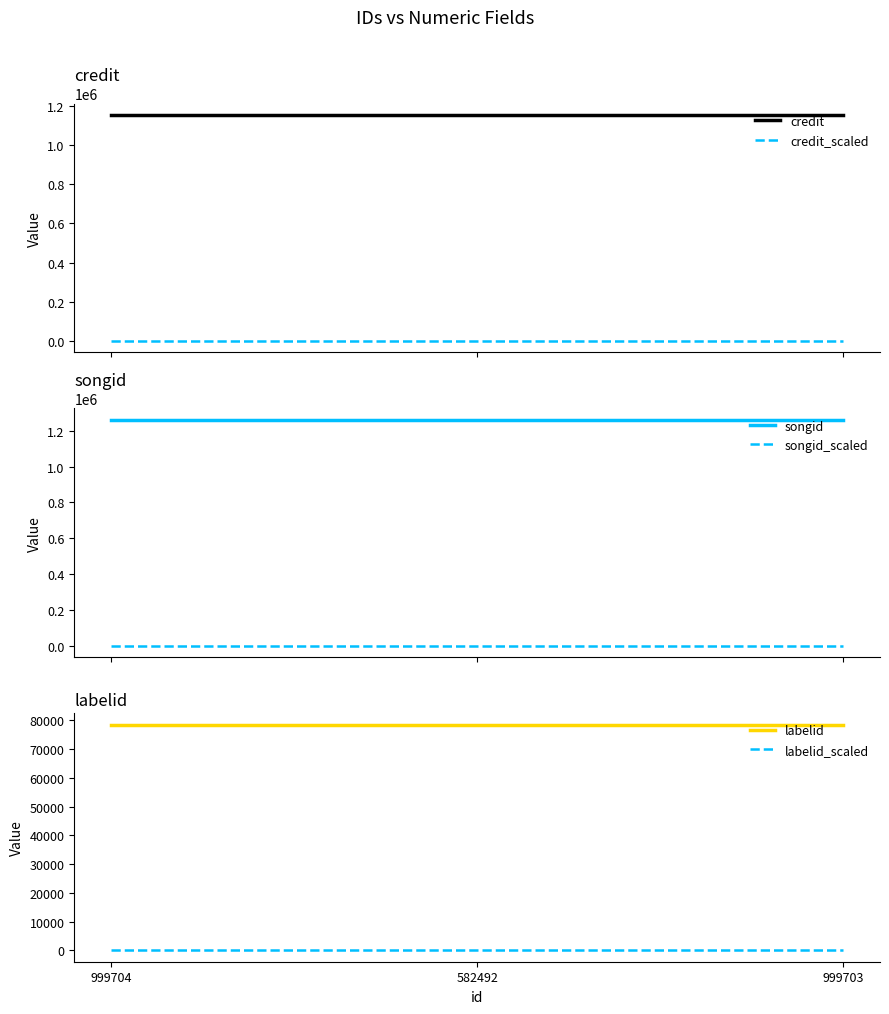

The value of credit at 999704 is 1155499.0. True or false?

True